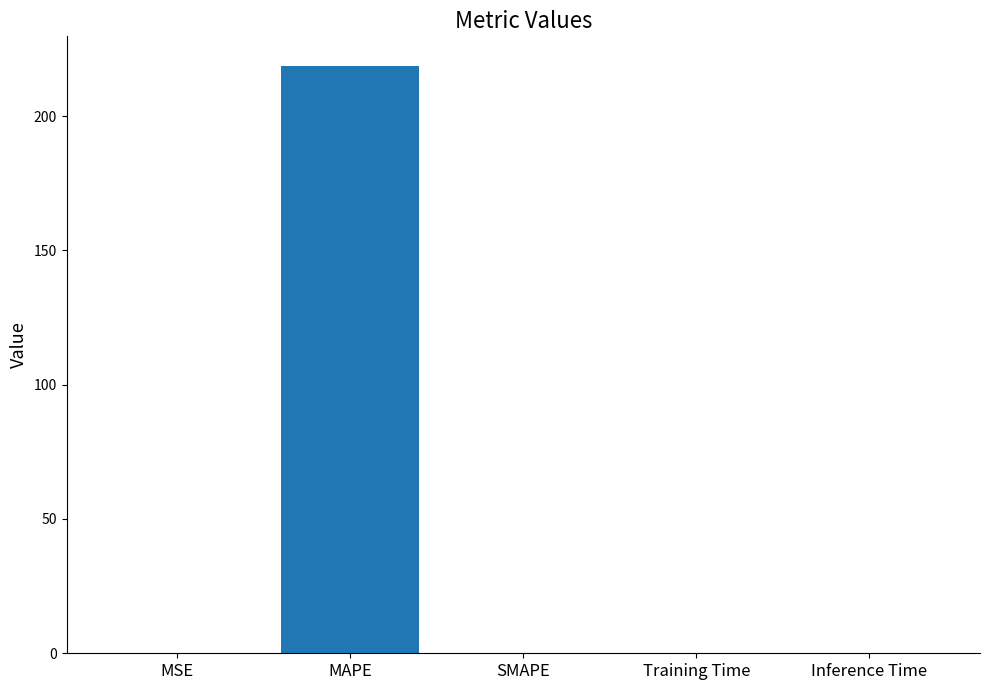

Which has a higher value, MSE or MAPE?

MAPE